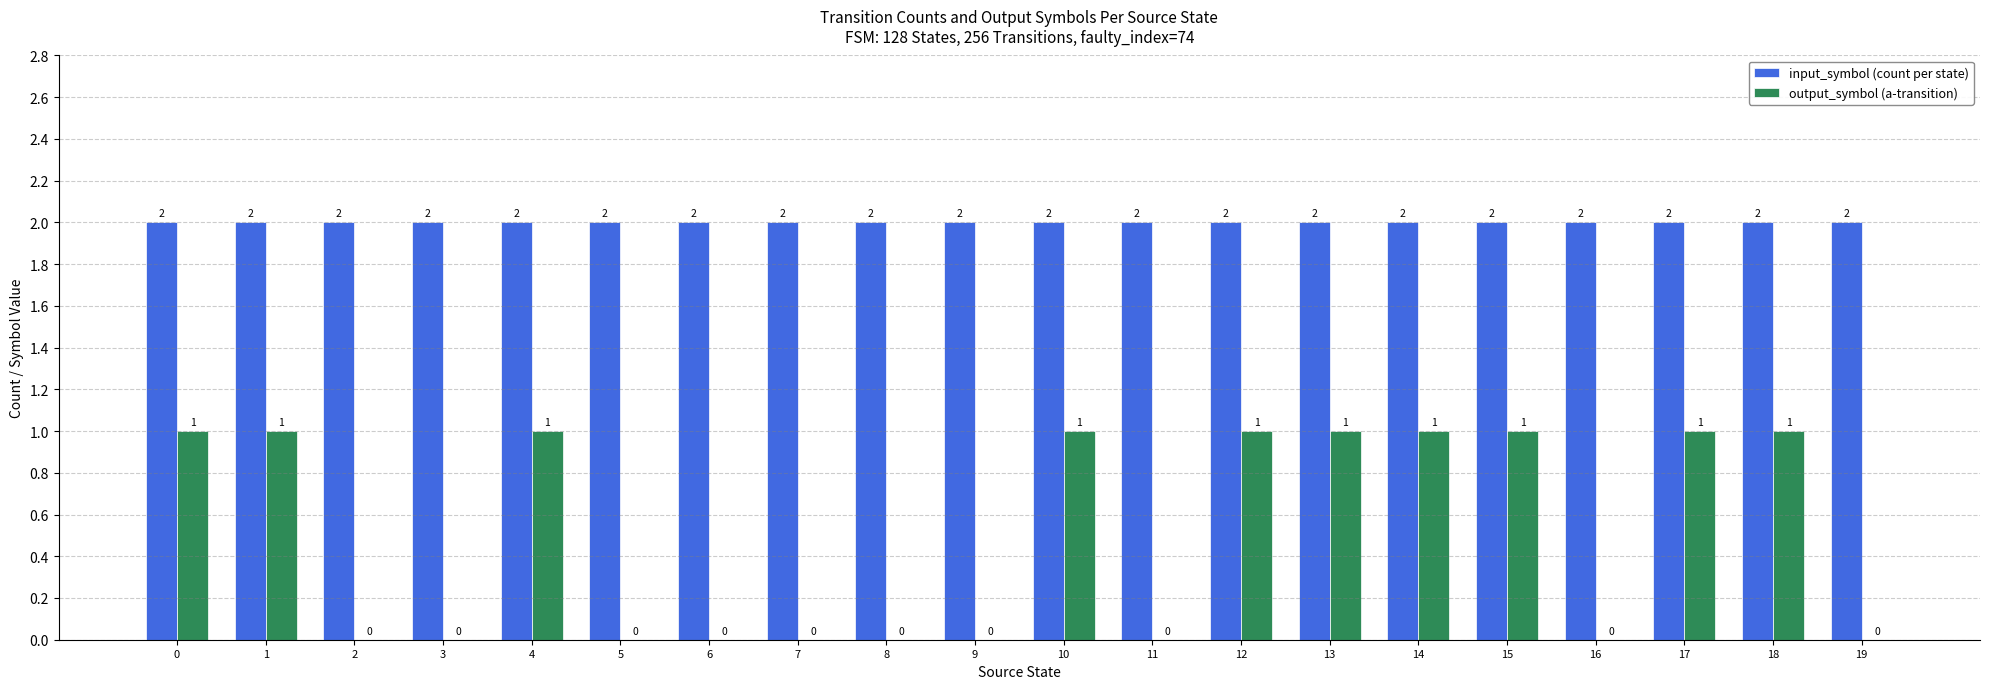

Is the value of output_symbol (a-transition) at 11 greater than the value of input_symbol (count per state) at 1?

No